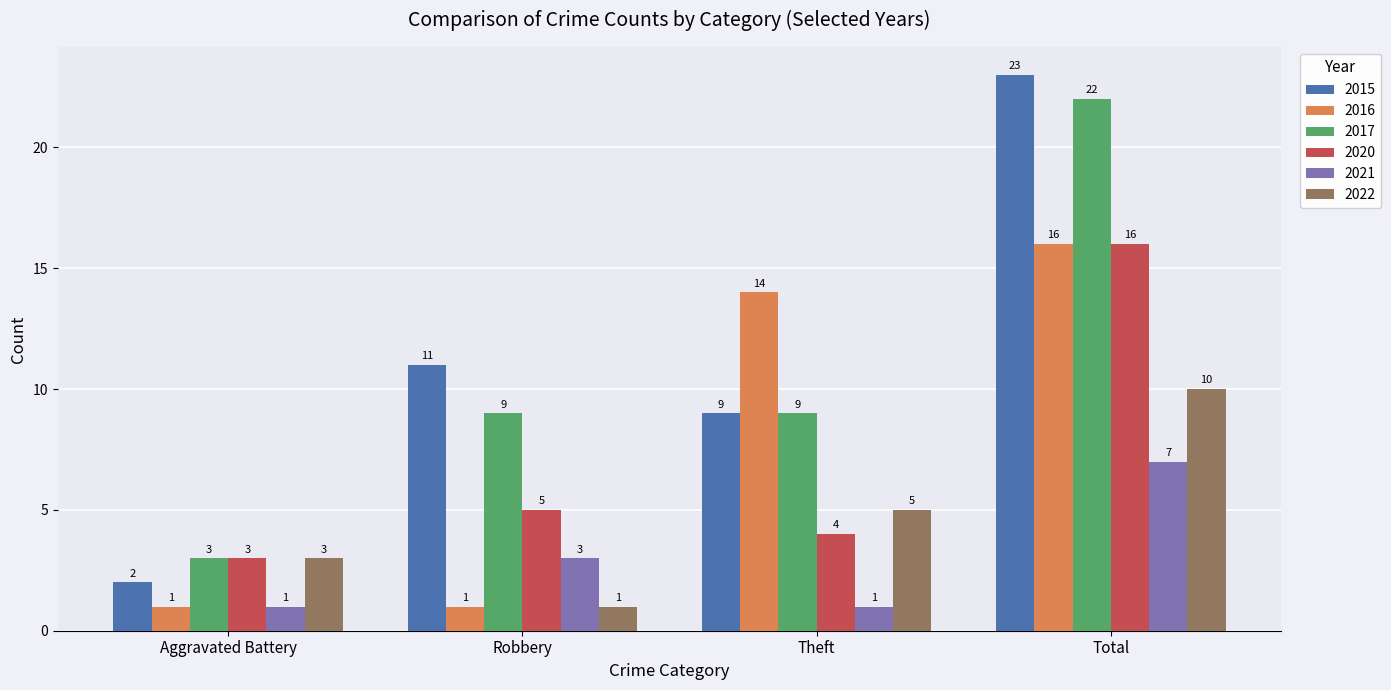

What is the total value across all series at Theft?

42